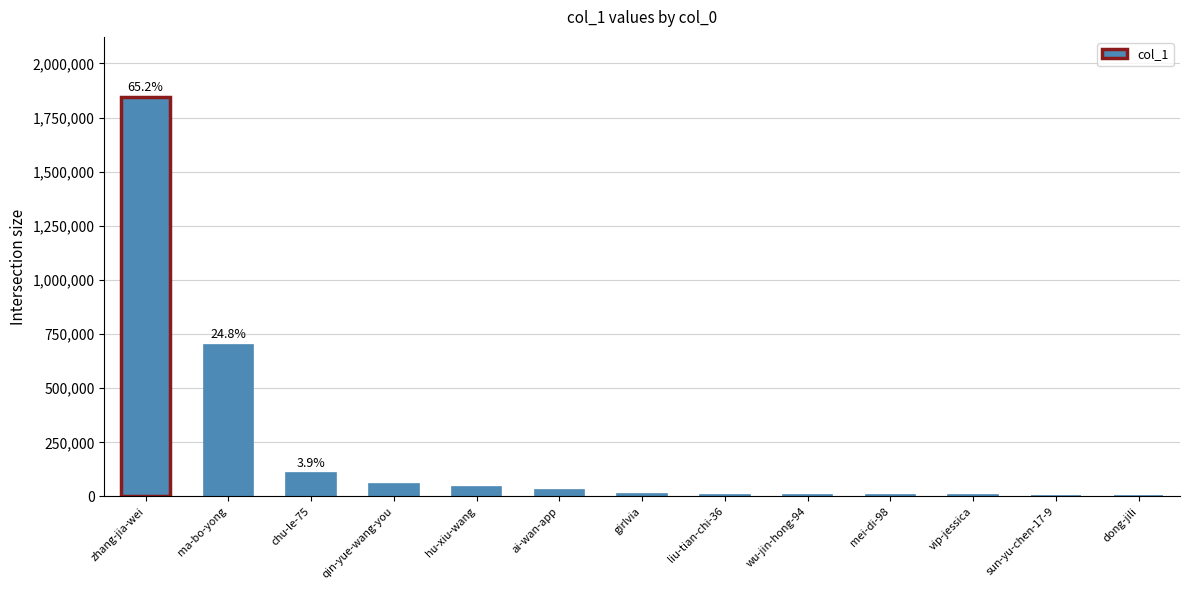

Where is the data nearest to the value 924112?

ma-bo-yong